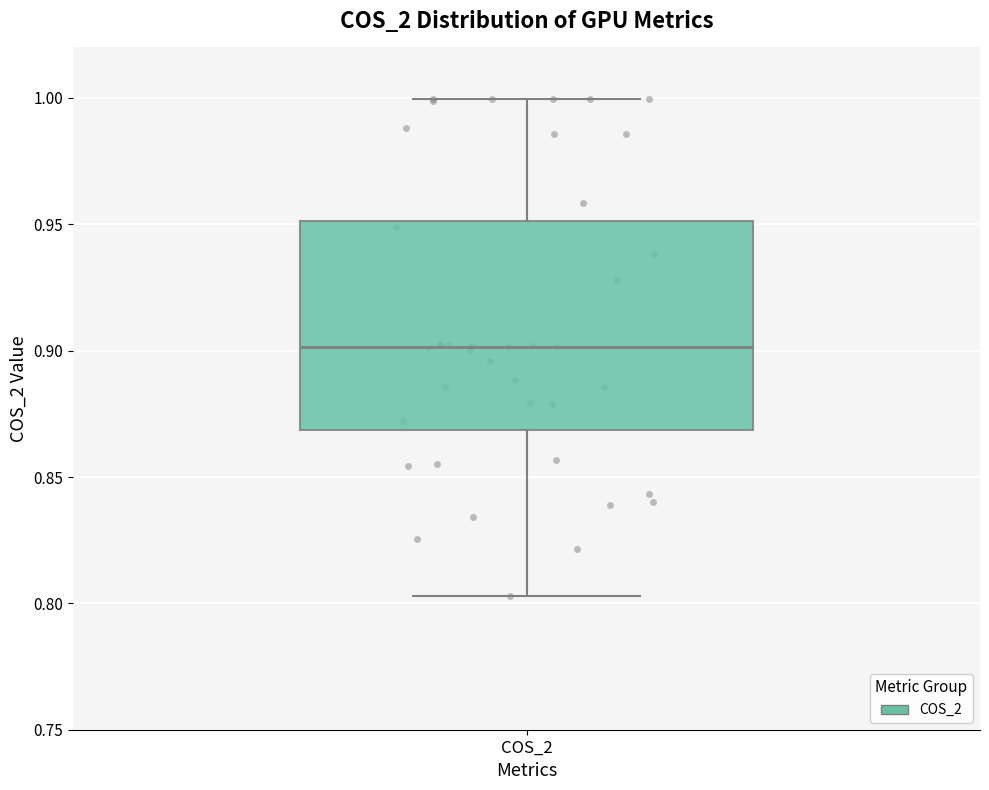

Transcribe this box plot: give where the median line is, the range the box spans, and where the two whiskers end, as read against the y-axis. The values are not printed on the chart, so give them approximately, as read against the axis.

median 0.900, box 0.870 to 0.950, whiskers 0.805 to 1.000